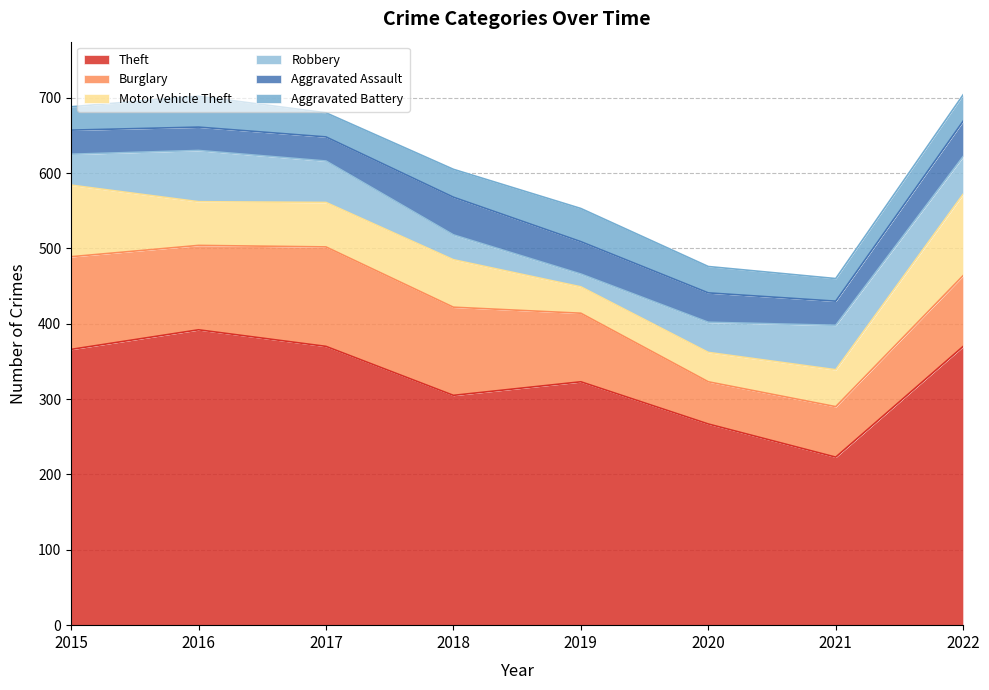

At how many categories does at least one series exceed 211?

8